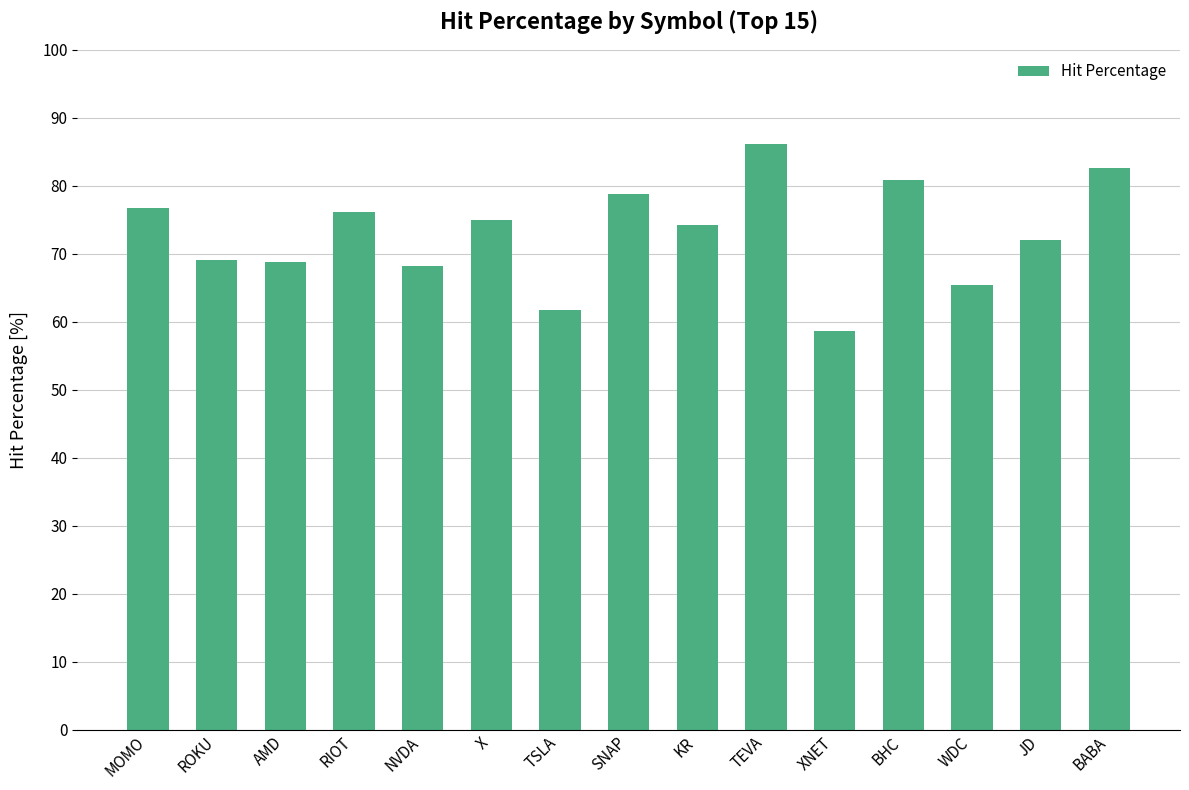

True or false: the data shows 21.1 at TSLA.

False